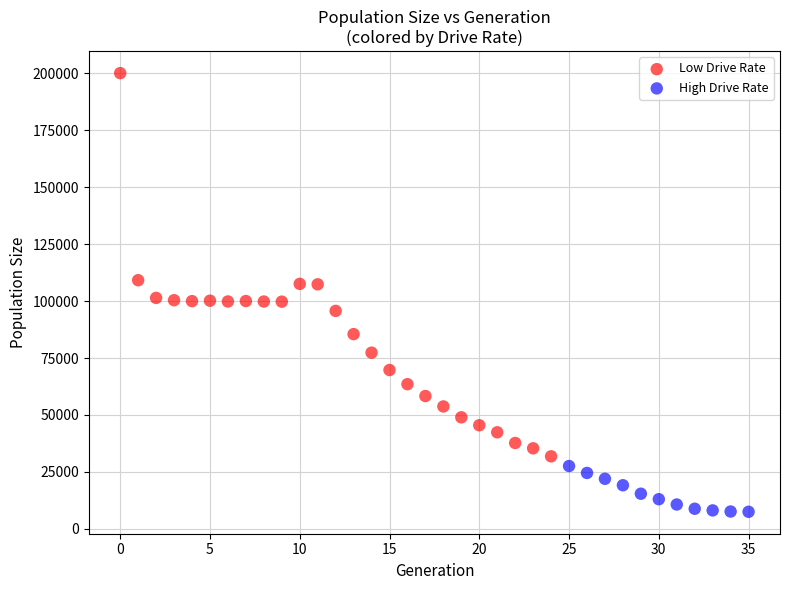

Which series has the widest spread of Y values?

Low Drive Rate